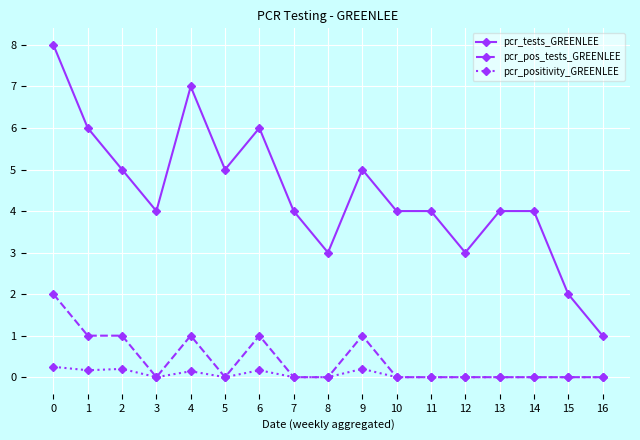

Does the chart have visible grid lines?

Yes